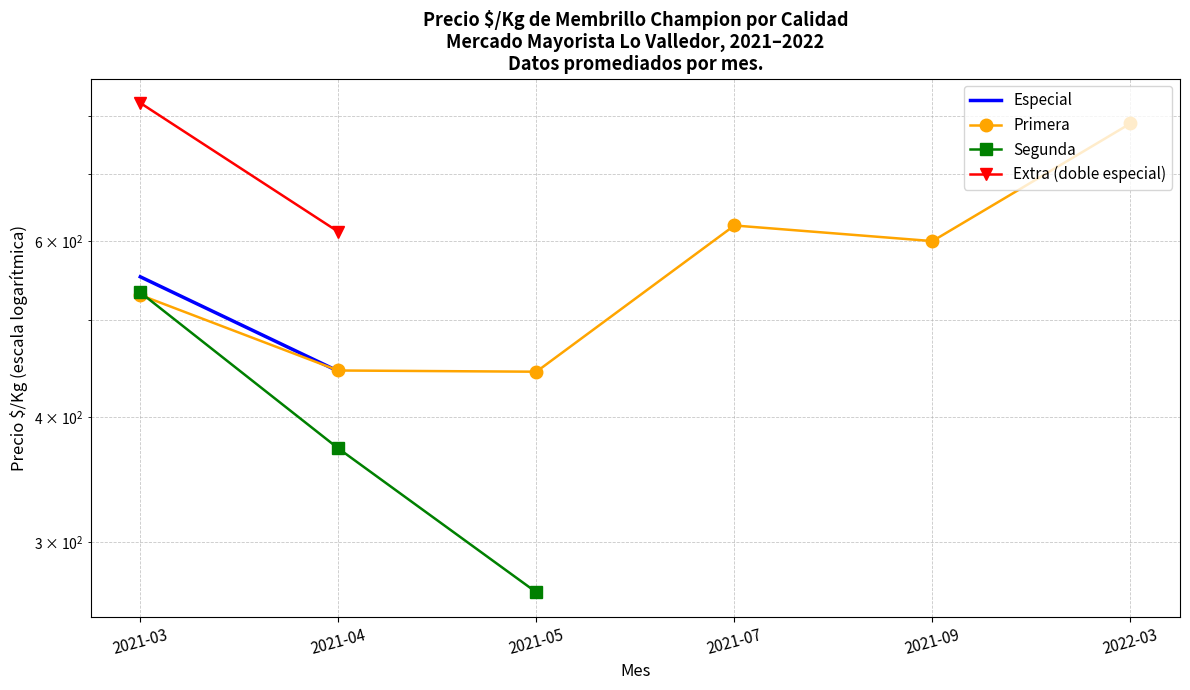

What is the minimum value shown in the chart?

267.0